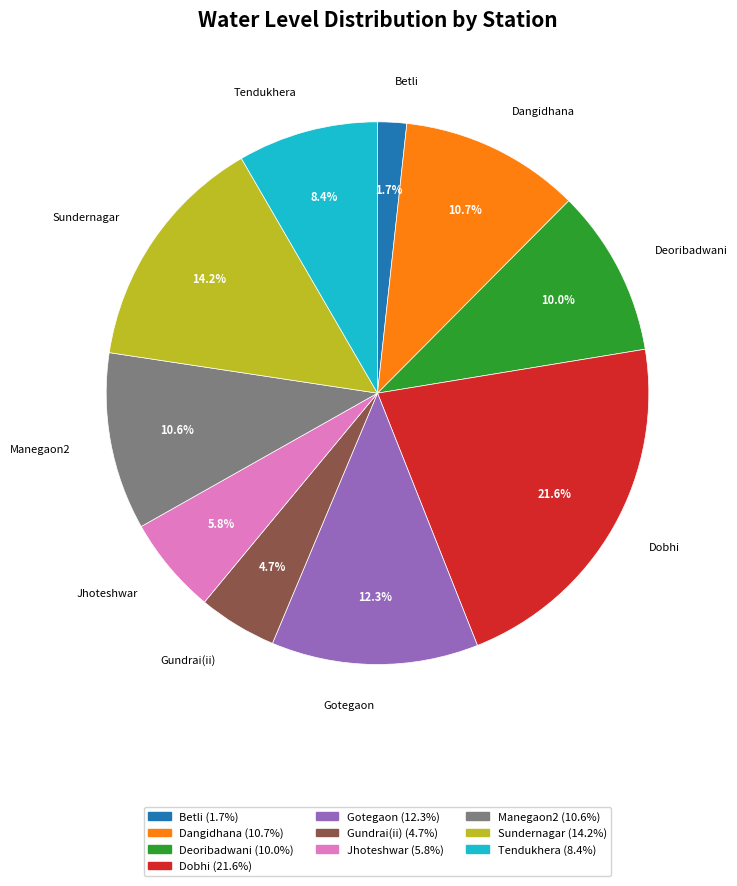

Which category has the biggest portion of the pie?

Dobhi